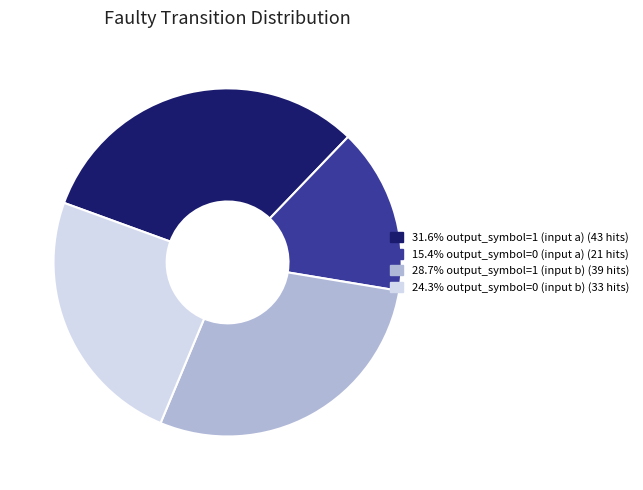

Is there a majority slice in this chart?

No